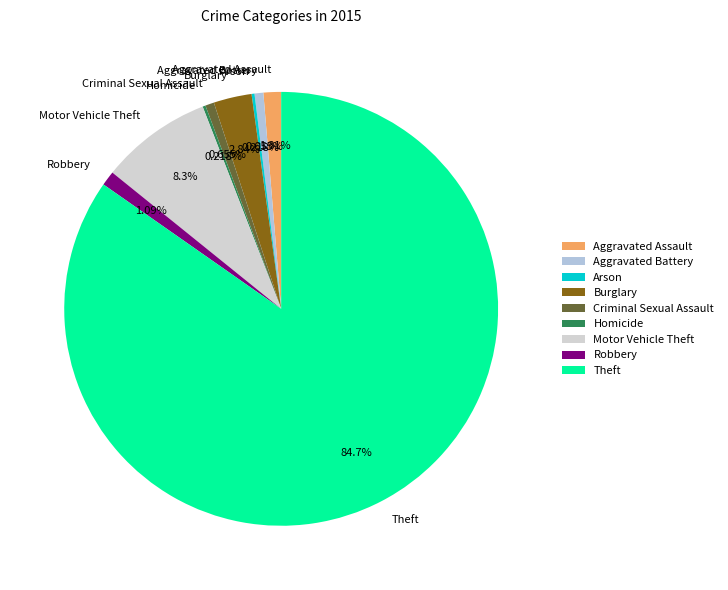

Is there a majority slice in this chart?

Yes